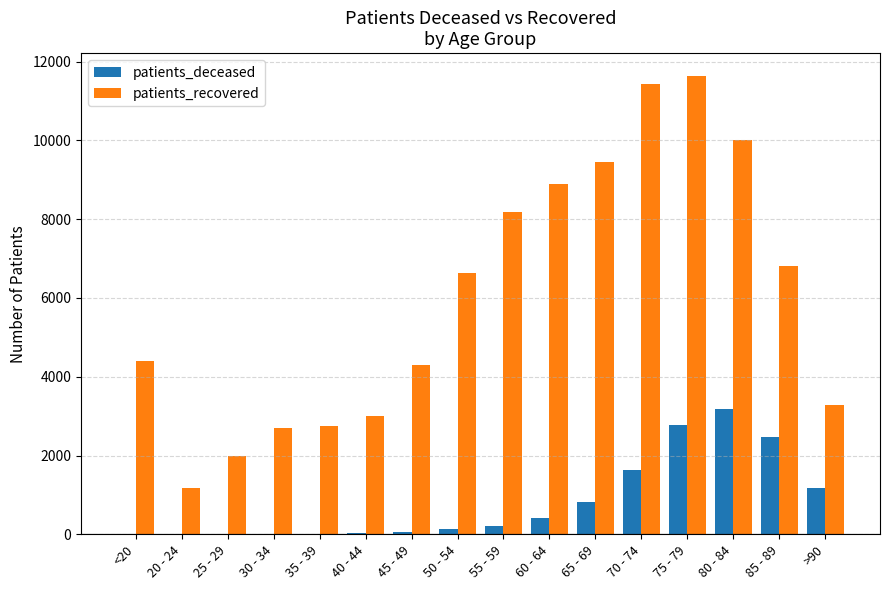

The value of patients_recovered at <20 is 4388. True or false?

True